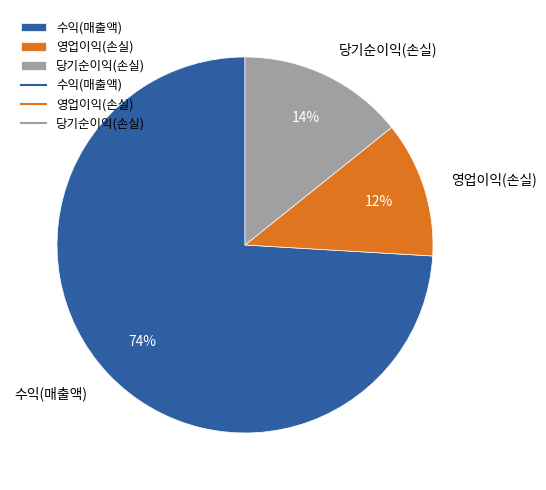

To the nearest percent, what percentage of the pie is 영업이익(손실)?

12%